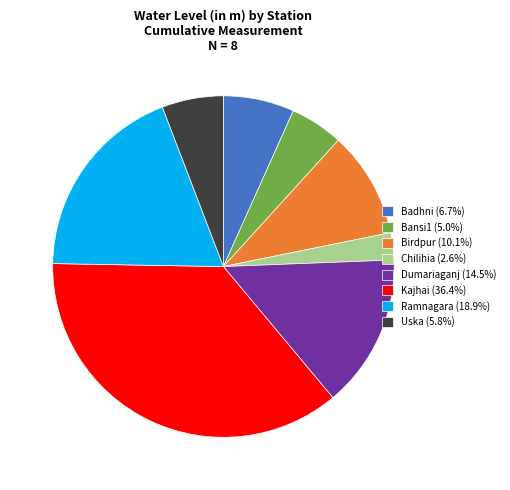

The Kajhai slice represents 36% of the pie. True or false?

True